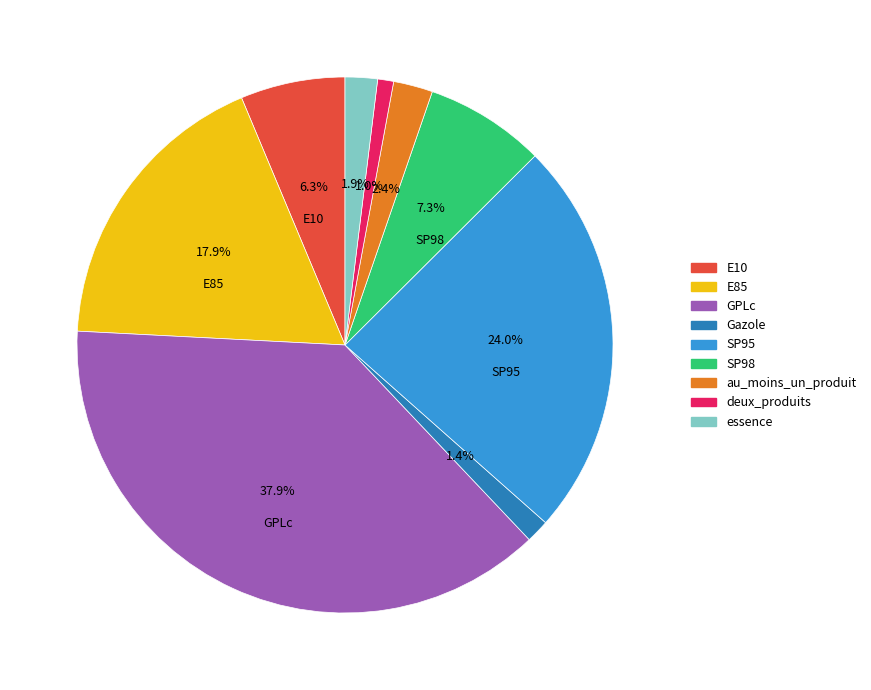

To the nearest percent, what is the combined percentage of SP98 and GPLc?

45%